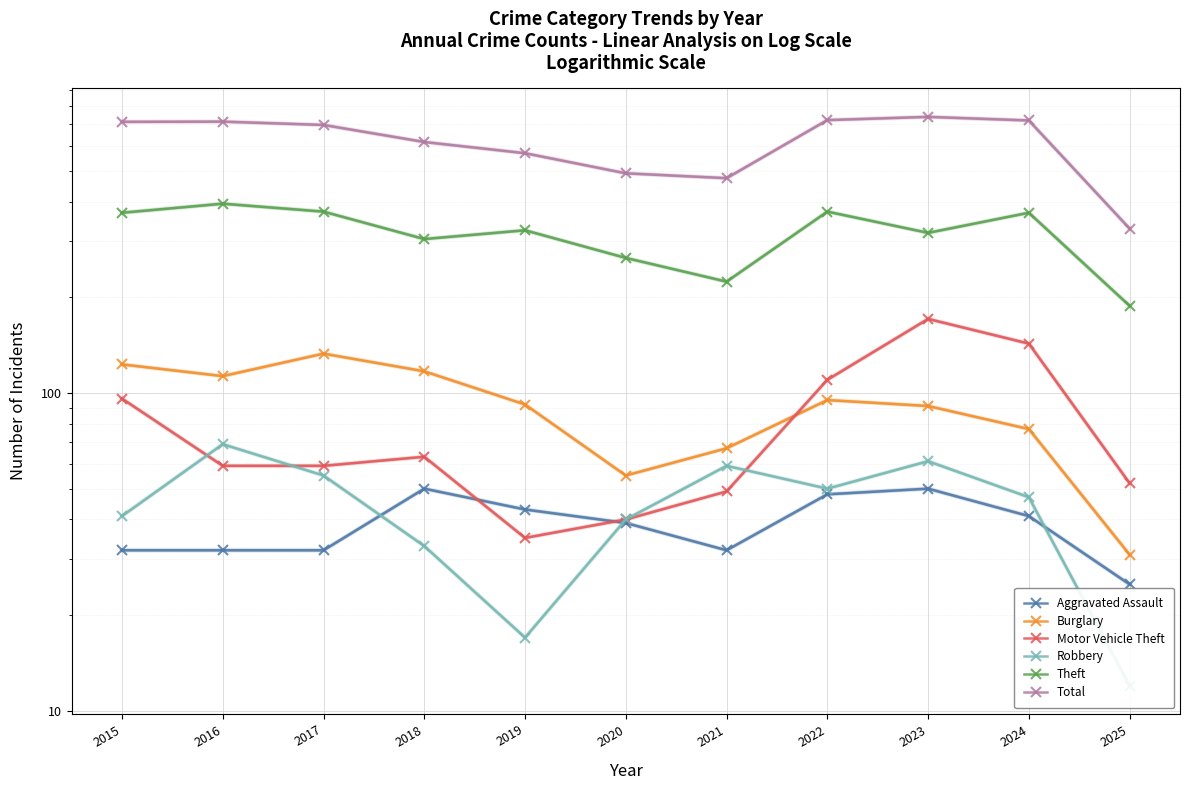

What are all the series names shown in the legend?

Aggravated Assault, Burglary, Motor Vehicle Theft, Robbery, Theft, Total